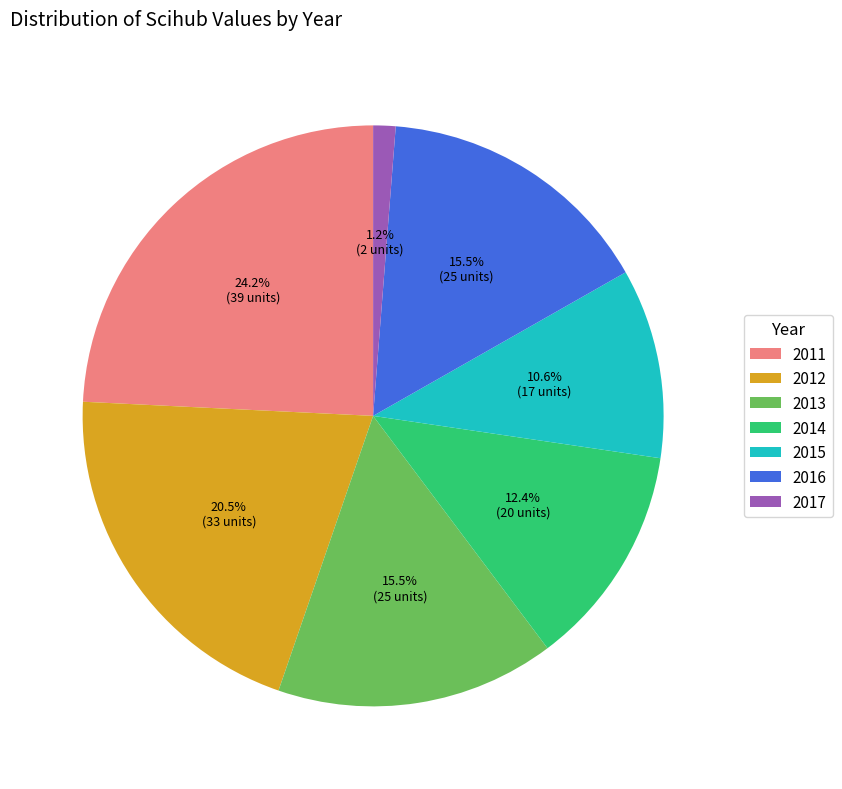

How many segments does this pie chart have?

7